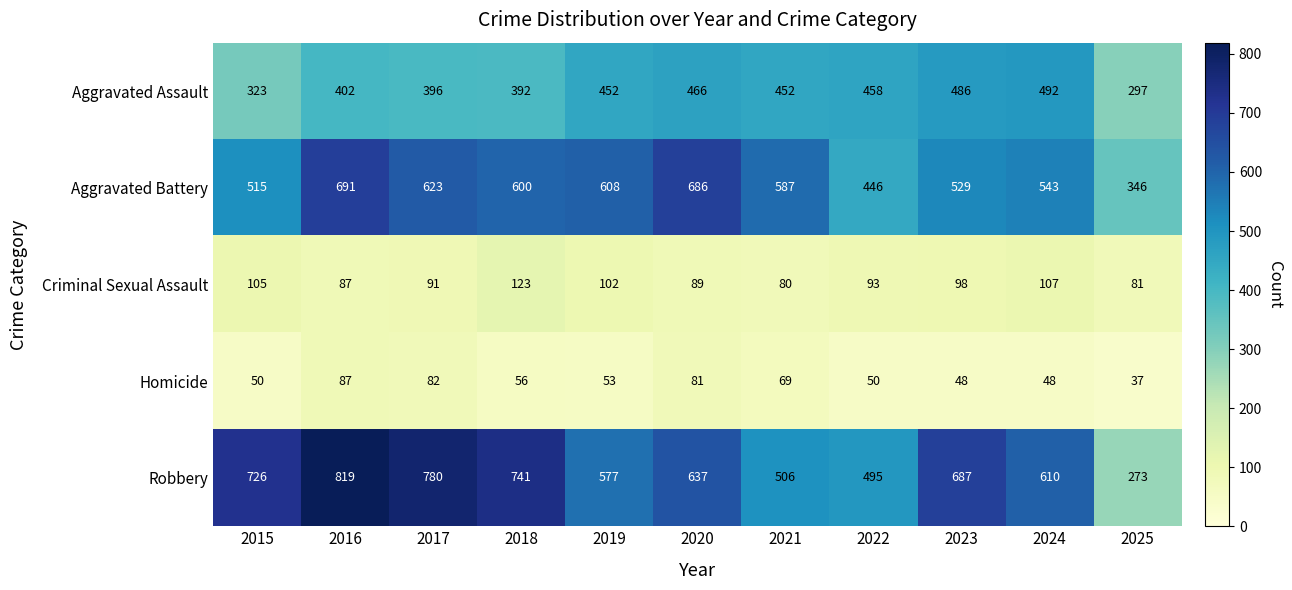

The Criminal Sexual Assault series shows 121 at 2017. True or false?

False